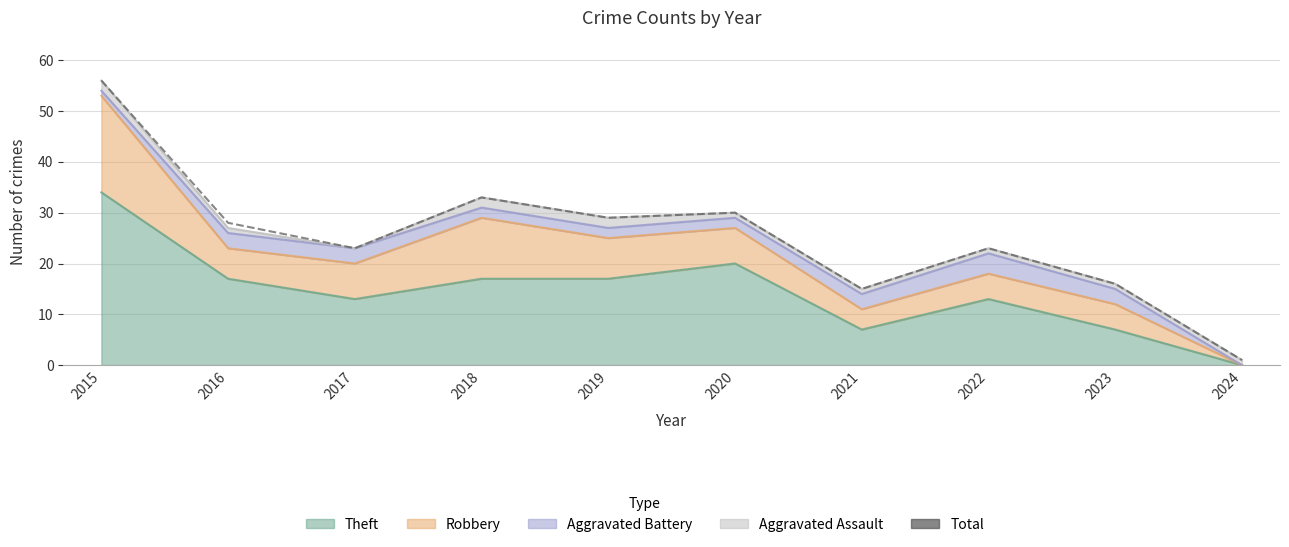

What is the difference between the values at 2015 and 2024?

55